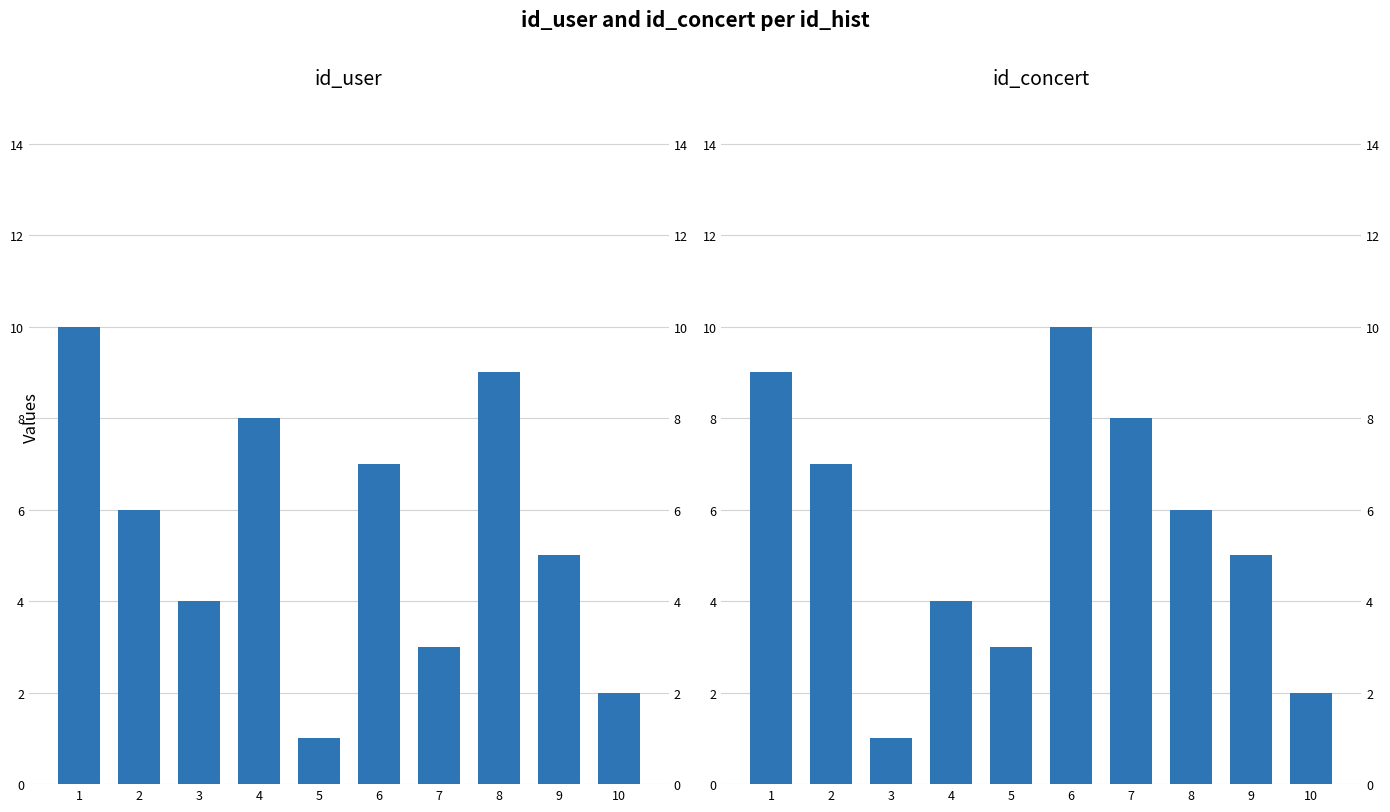

What is the value of the id_user bar at the 7th from the left?

3